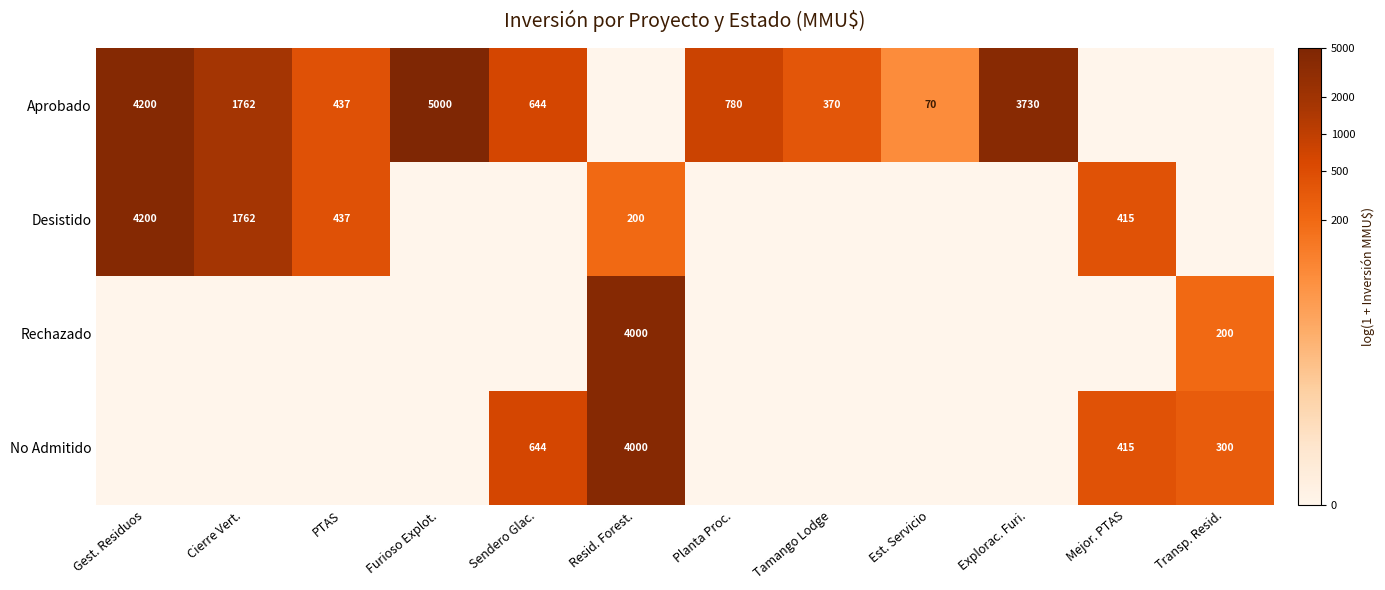

True or false: Aprobado has a value of 1762 at Cierre Vert..

True